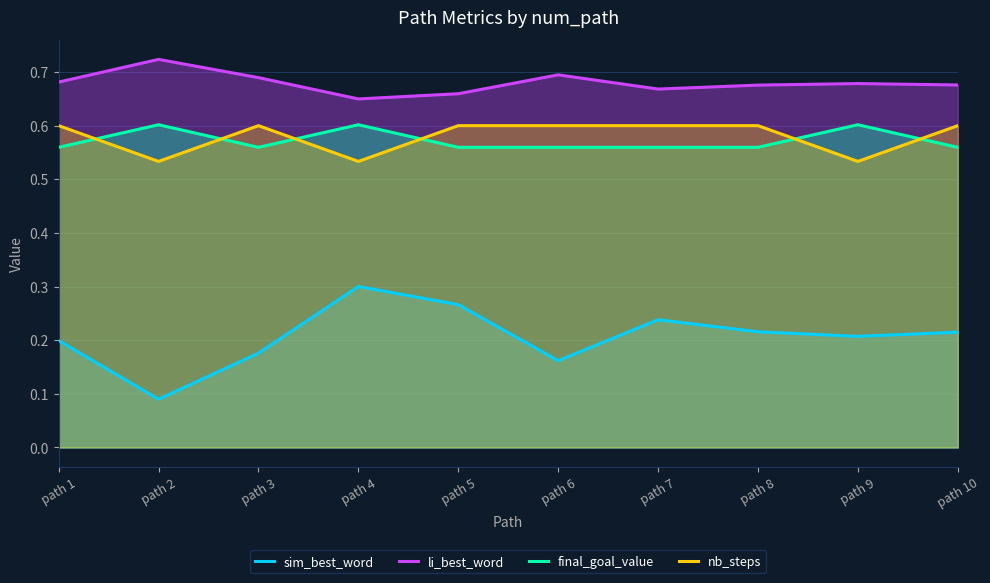

True or false: final_goal_value has a value of 1.0 at path 2.

False